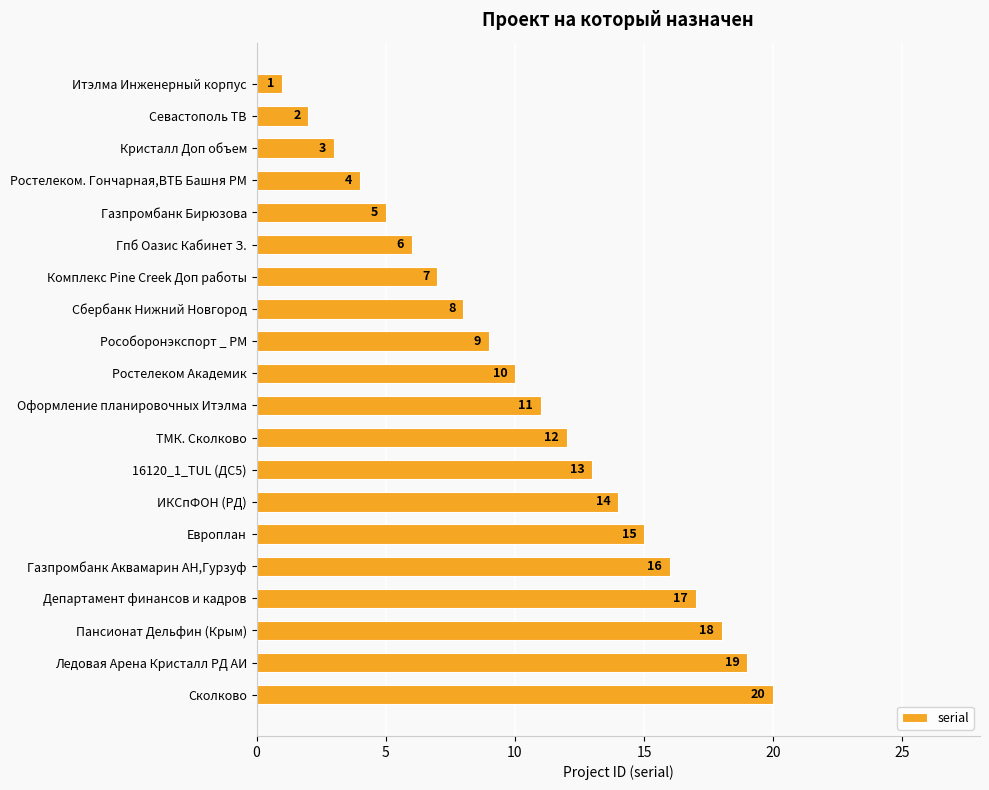

Which has a higher value, Итэлма Инженерный корпус or Европлан?

Европлан